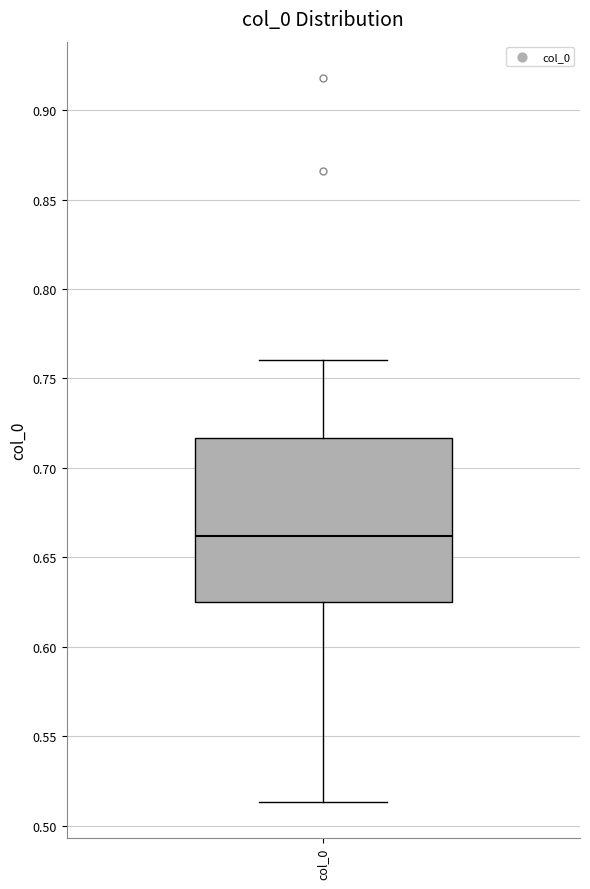

Read this box plot against the y-axis: the position of the median line, the range covered by the box, and the ends of both whiskers. The values are not printed on the chart, so give them approximately, as read against the axis.

median 0.660, box 0.625 to 0.715, whiskers 0.515 to 0.760